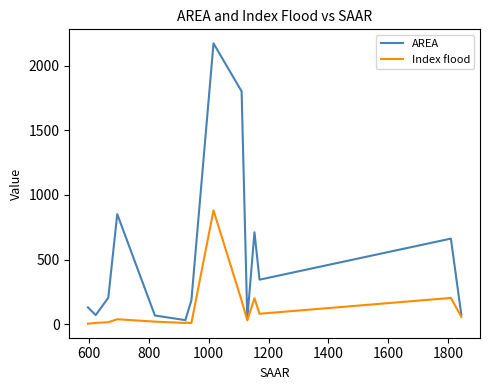

What is the highest value of the AREA series?

2172.4